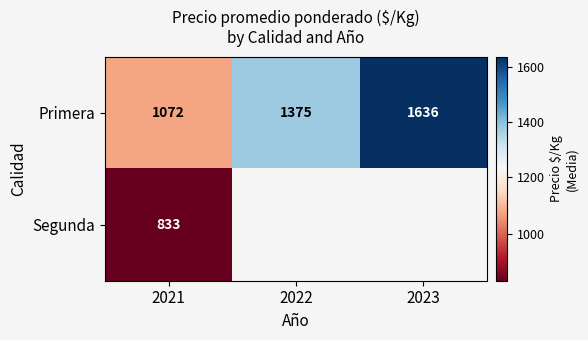

At which category is the sum across all series the highest?

2021